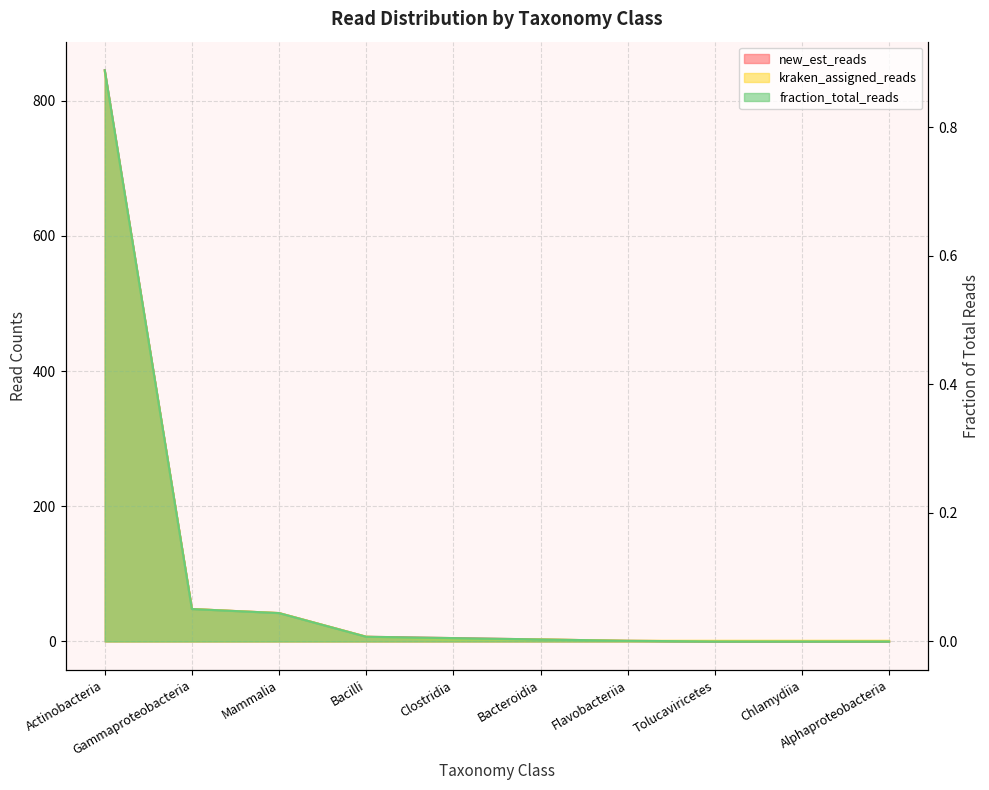

Between Clostridia and Flavobacteriia, which series saw the biggest shift?

new_est_reads